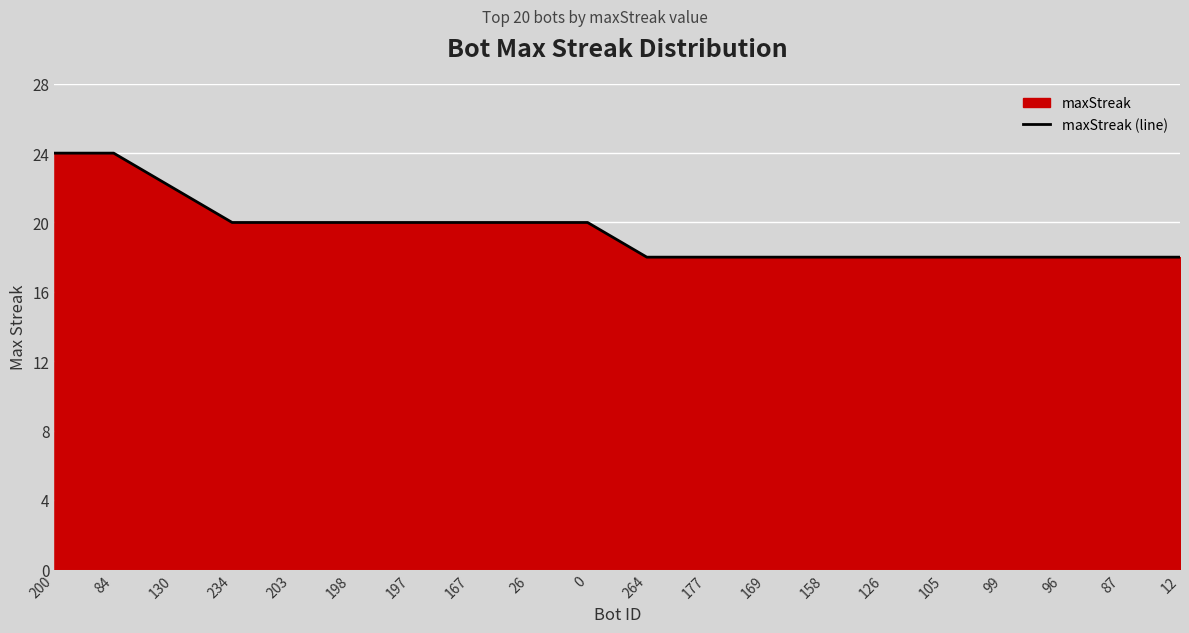

Rank the categories by value from lowest to highest.

264, 177, 169, 158, 126, 105, 99, 96, 87, 12, 234, 203, 198, 197, 167, 26, 0, 130, 200, 84